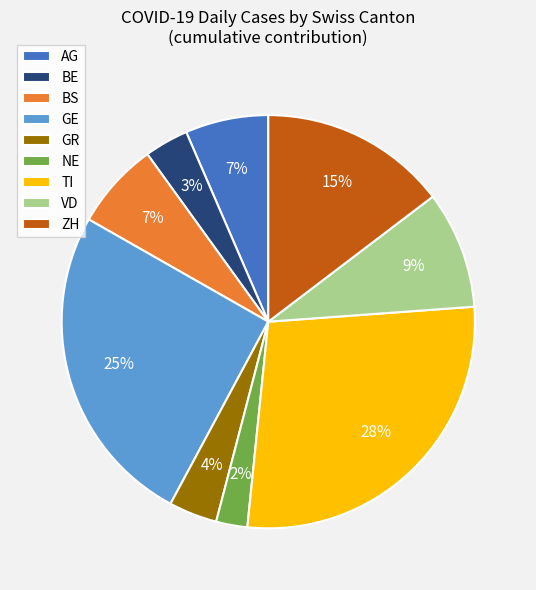

What is the largest slice in the pie chart?

TI